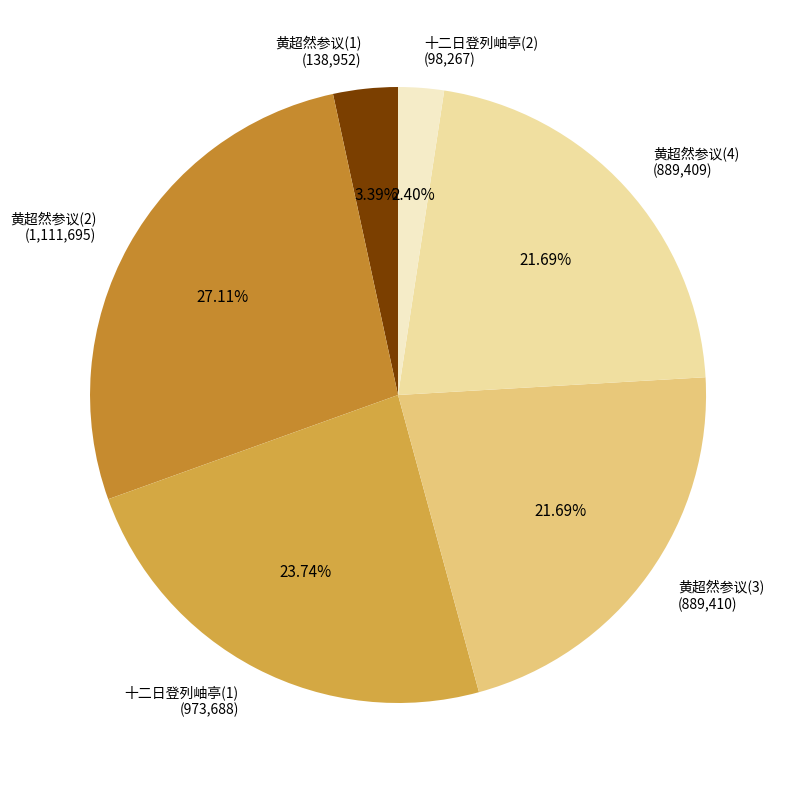

Which has a higher value, 十二日登列岫亭(1) or 黄超然参议(1)?

十二日登列岫亭(1)